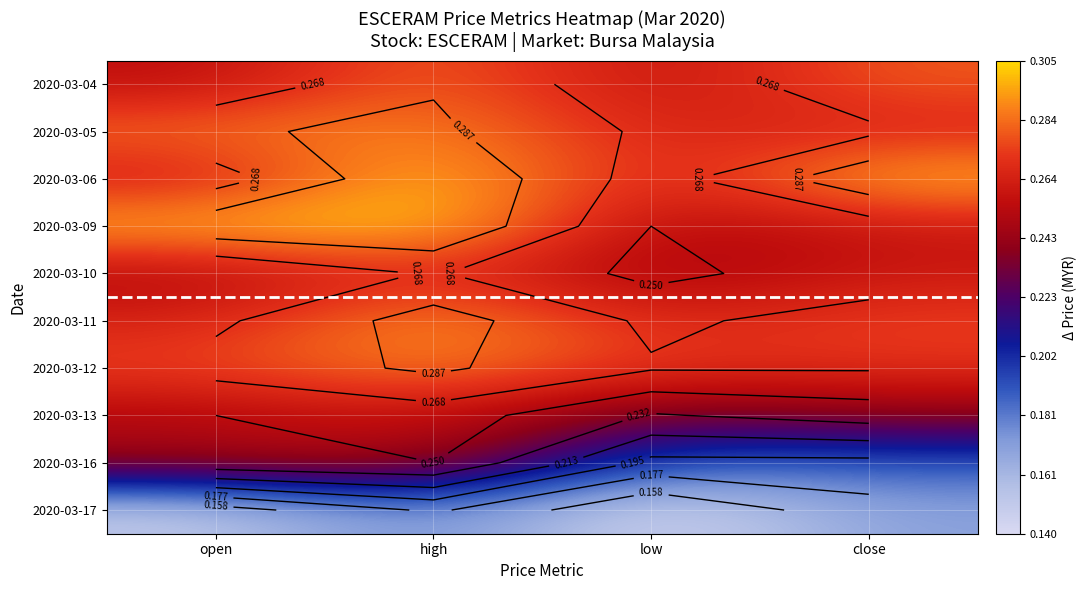

Which has a higher value, open or low?

open